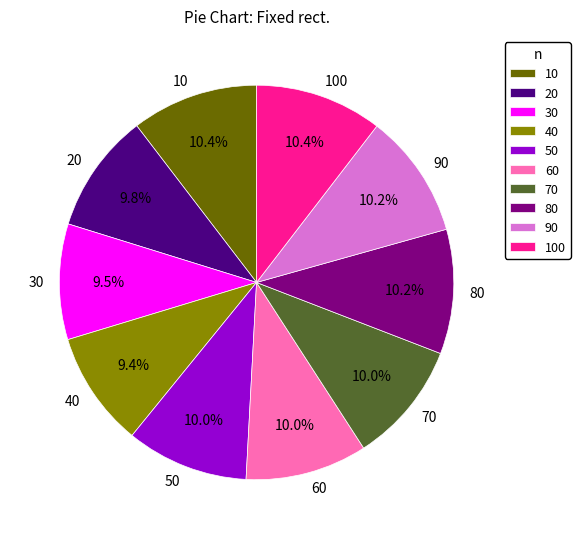

To the nearest percent, what portion does 100 represent?

10%